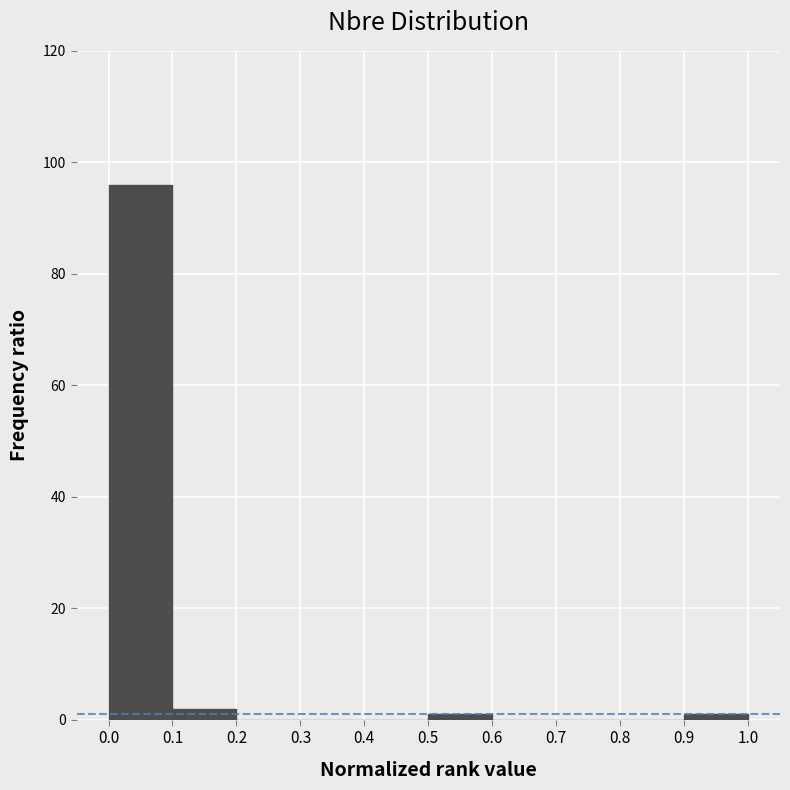

Reading left to right, transcribe this chart: for each bar, give the range it covers on the x-axis and its height. The values are not printed on the chart, so give them approximately, as read against the axis.

0.0 to 0.1: 96
0.1 to 0.2: 2
0.2 to 0.3: 0
0.3 to 0.4: 0
0.4 to 0.5: 0
0.5 to 0.6: under 2
0.6 to 0.7: 0
0.7 to 0.8: 0
0.8 to 0.9: 0
0.9 to 1.0: under 2